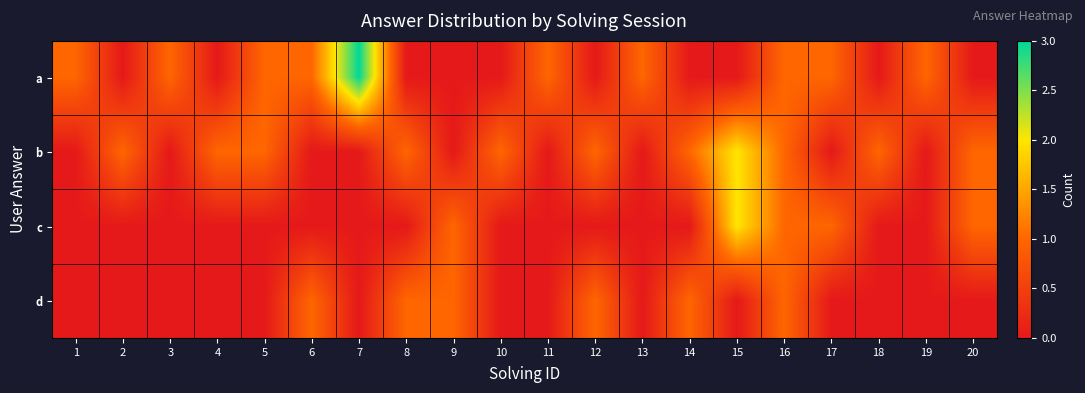

What is the total value across all series at 20?

2